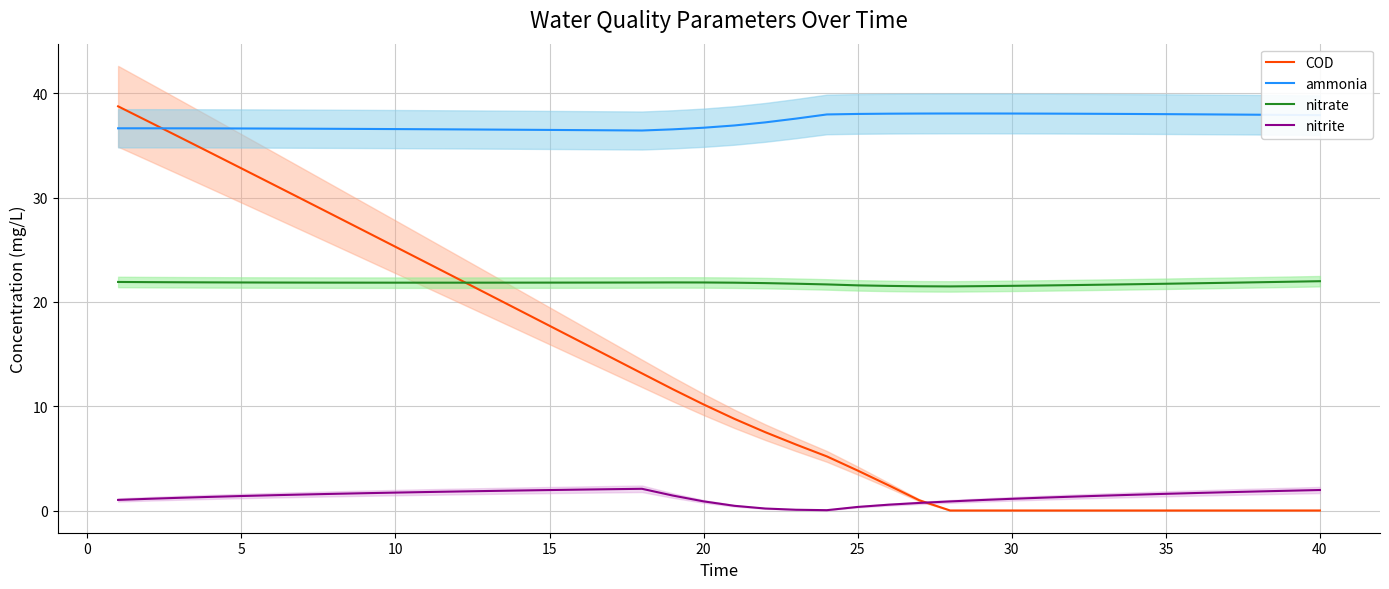

What is the lowest value of the ammonia series?

36.4